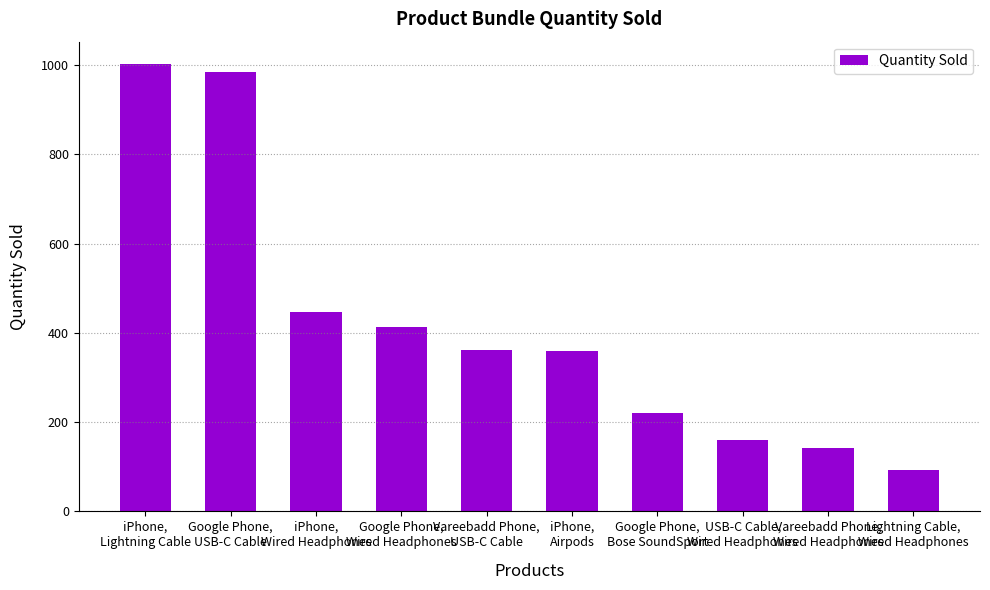

What position from the right is iPhone,
Airpods?

5